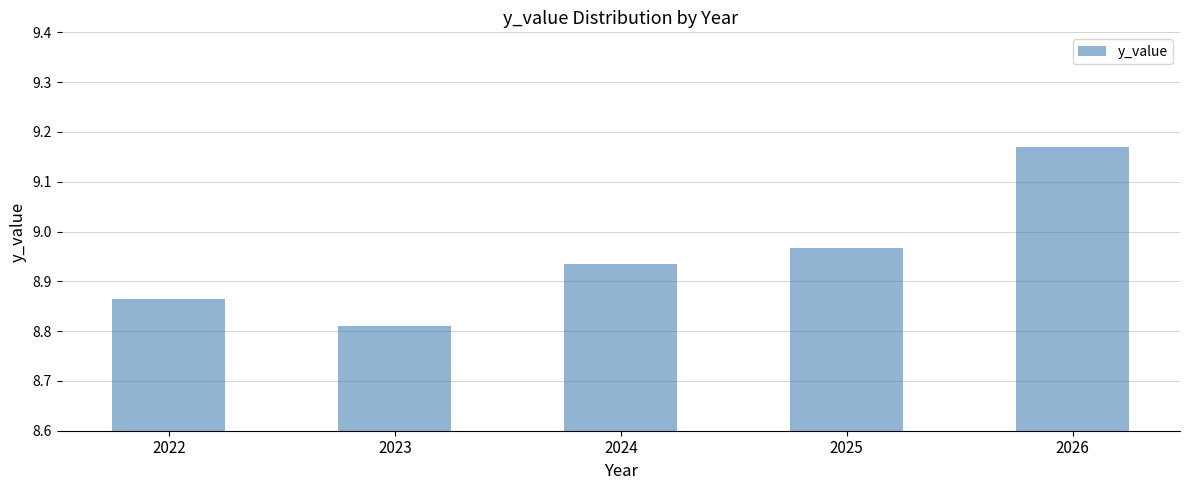

What is the ratio of the value at 2022 to the value at 2026?

1.0